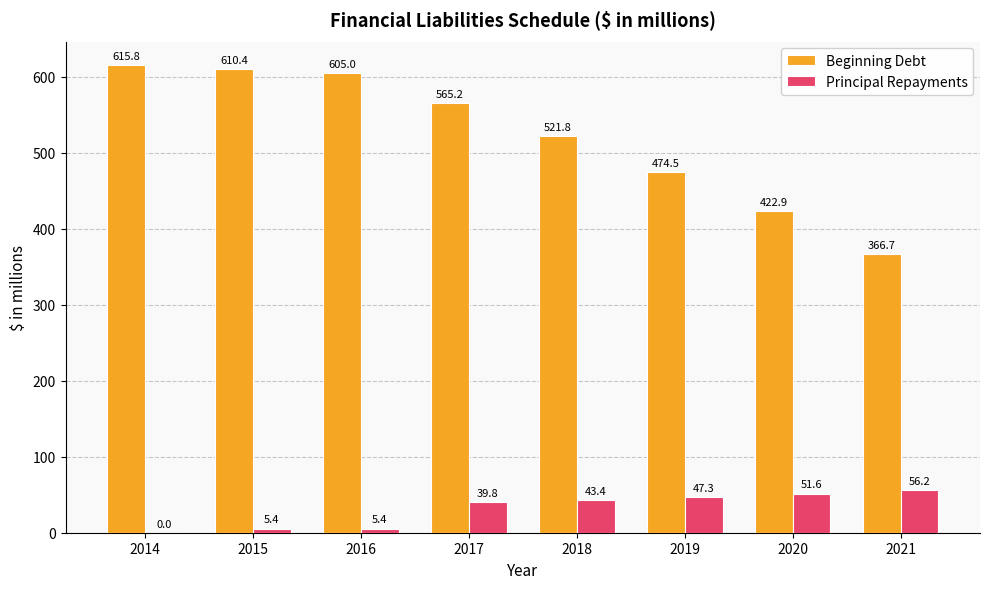

Is it true that Beginning Debt equals 157.2 at 2019?

False